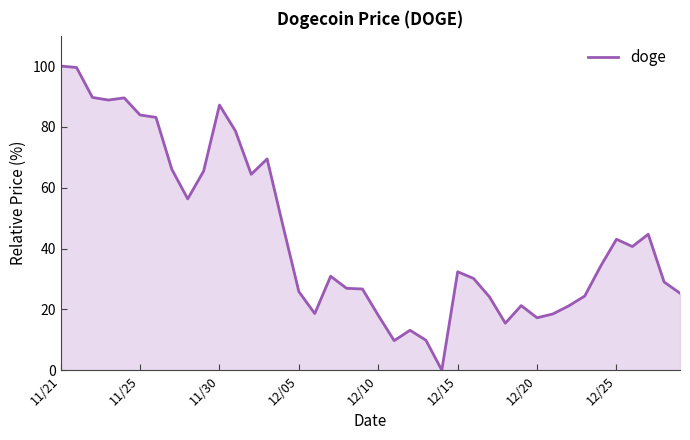

What is the maximum value shown in the chart?

100.0